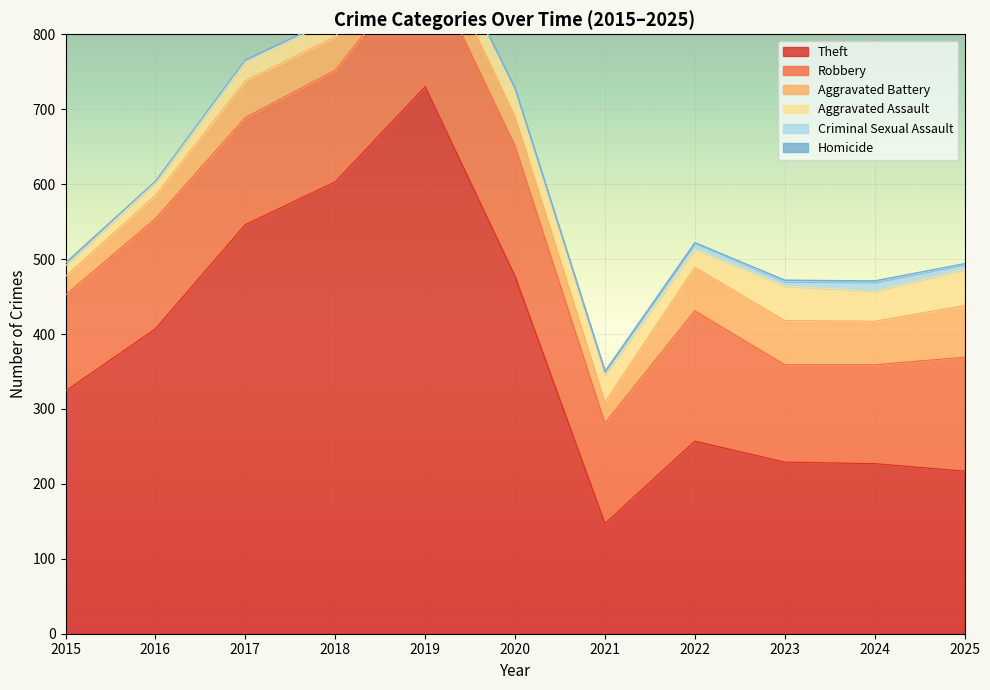

How many distinct data groups are displayed?

6